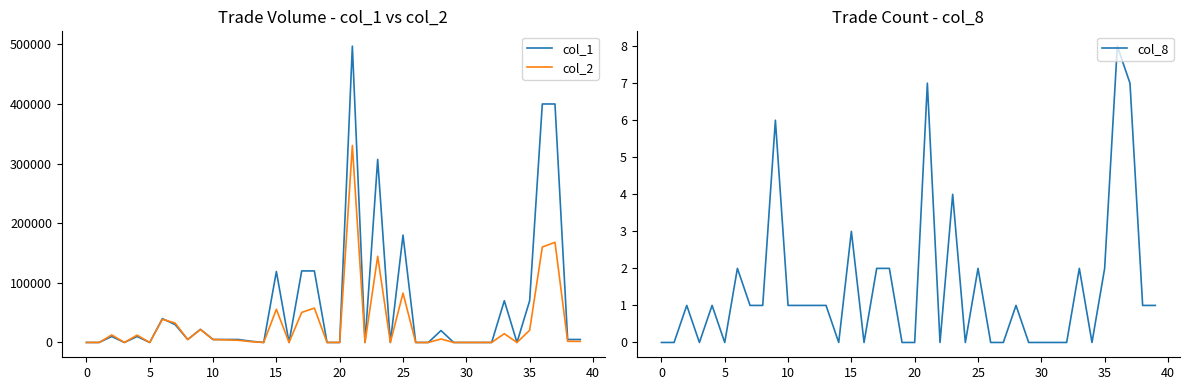

Which series has the largest range (max minus min)?

col_1